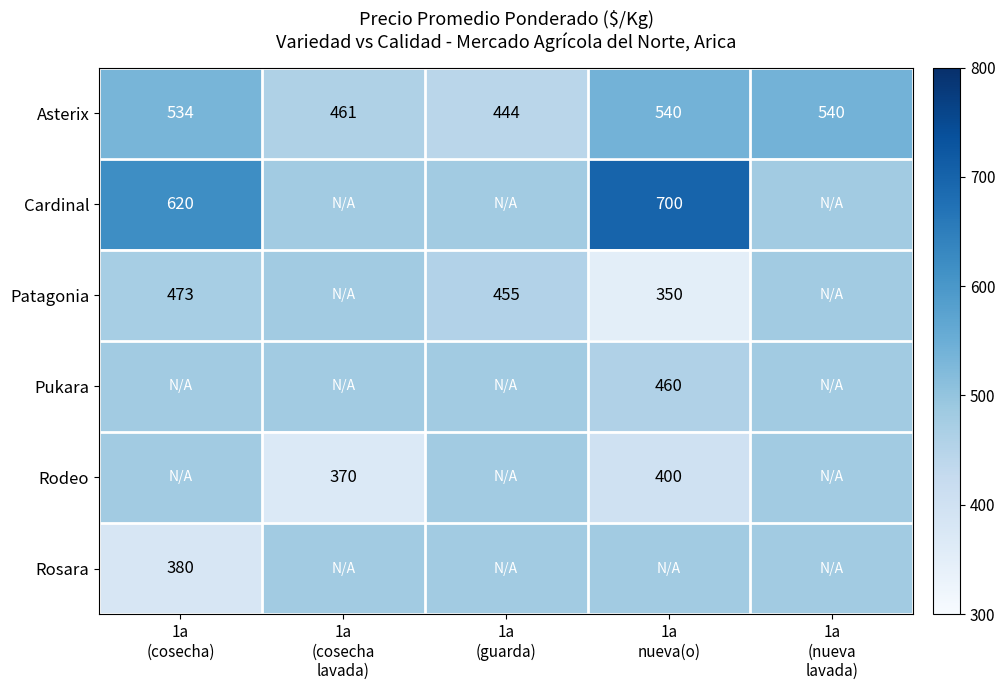

Is the value of Pukara at 1a (guarda) greater than the value of Cardinal at 1a (guarda)?

No